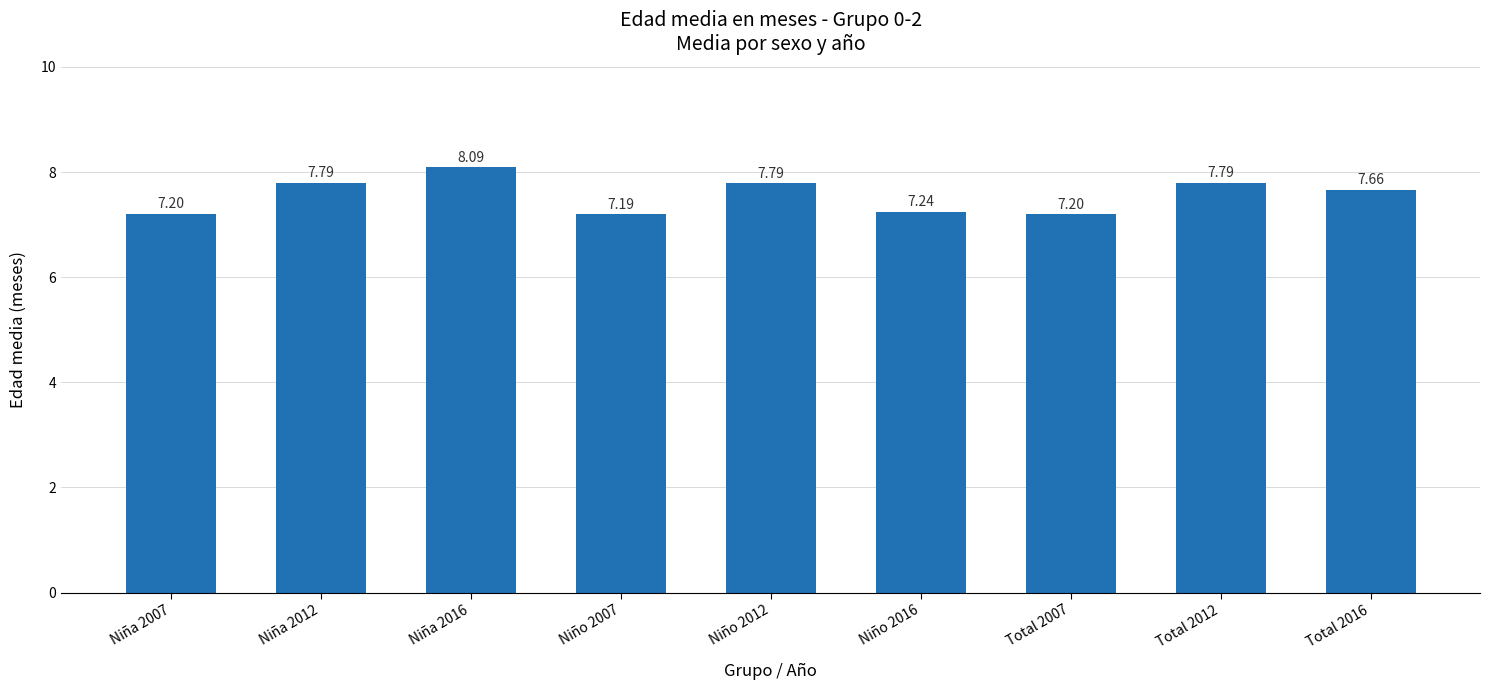

What is the difference between the values at Total 2016 and Total 2007?

0.5